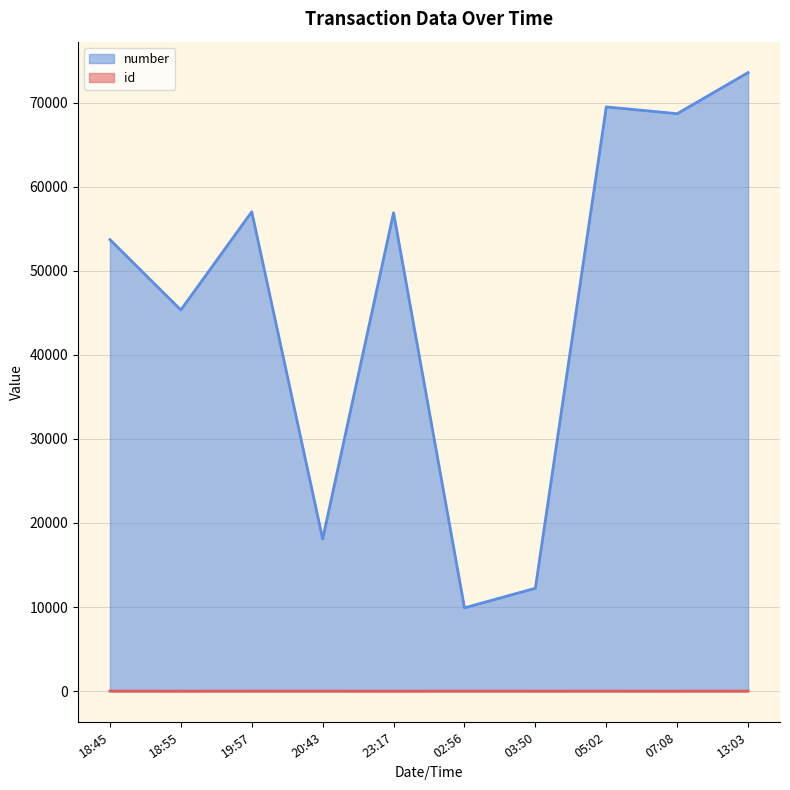

The number series shows 57013 at 19:57. True or false?

True